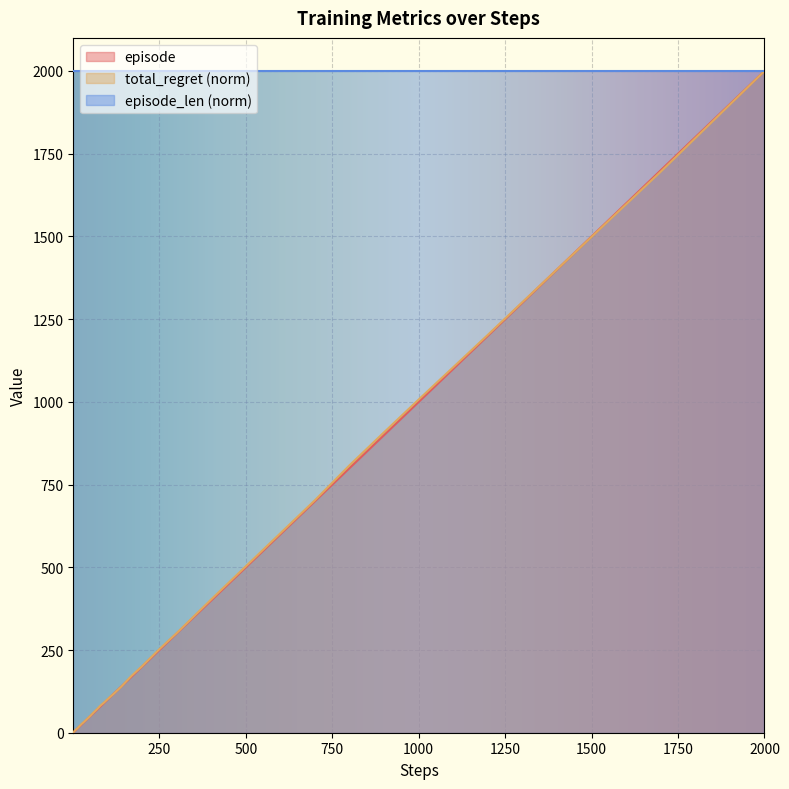

How many data points in episode are above 80?

19